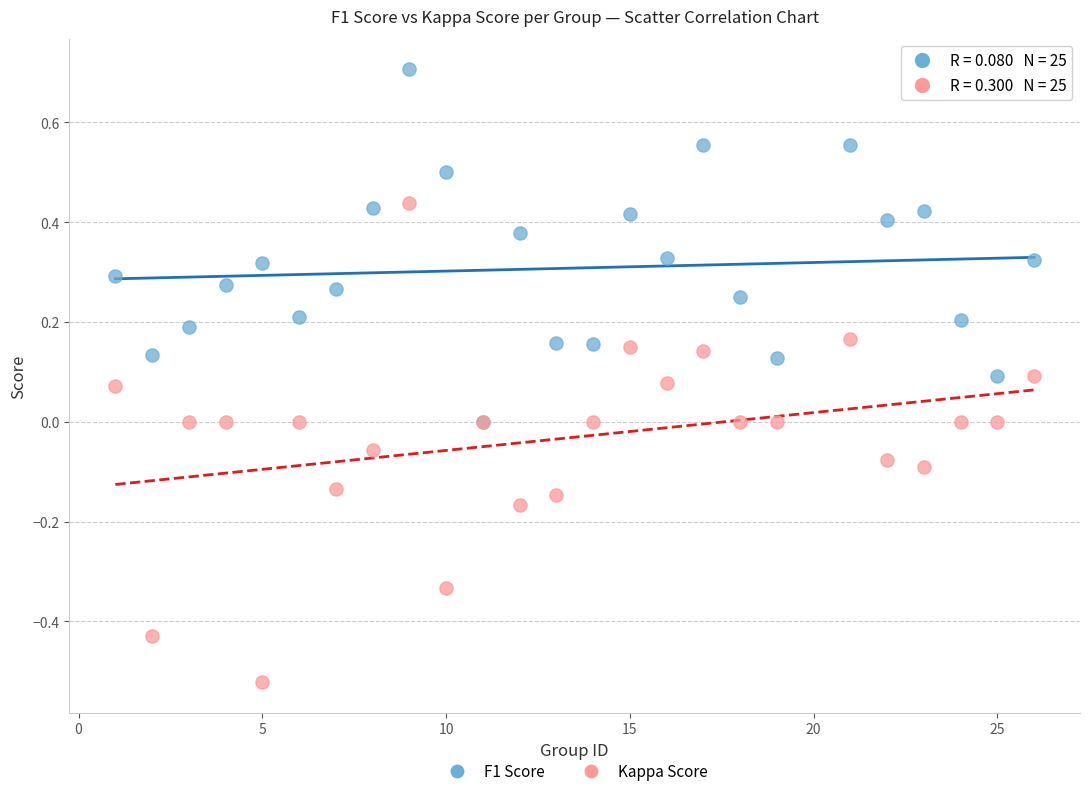

Which series reaches the maximum Y coordinate?

F1 Score